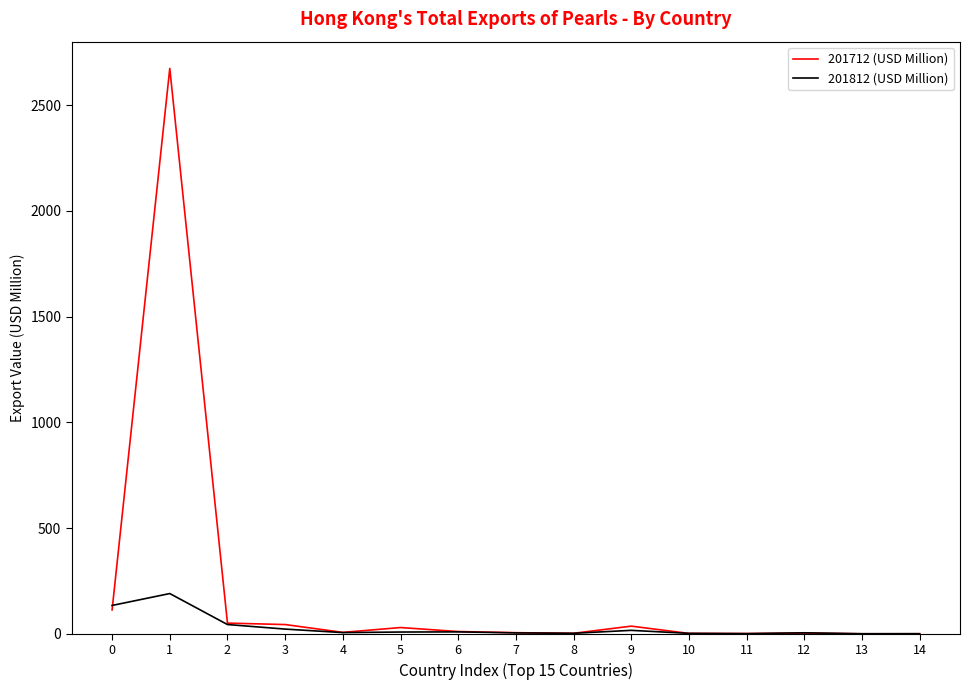

What is the total value across all series at 11?

2.0